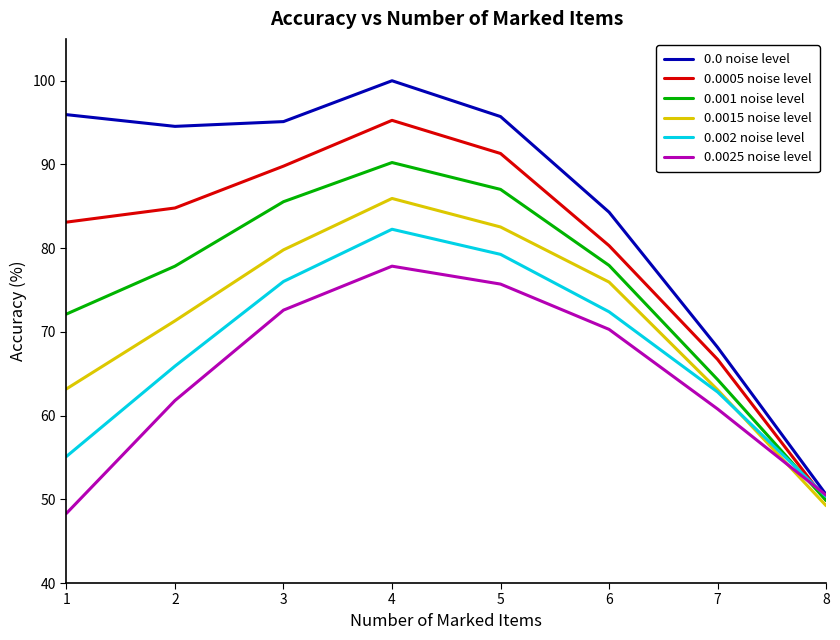

List the series in order of their overall mean, lowest first.

0.0025 noise level, 0.002 noise level, 0.0015 noise level, 0.001 noise level, 0.0005 noise level, 0.0 noise level